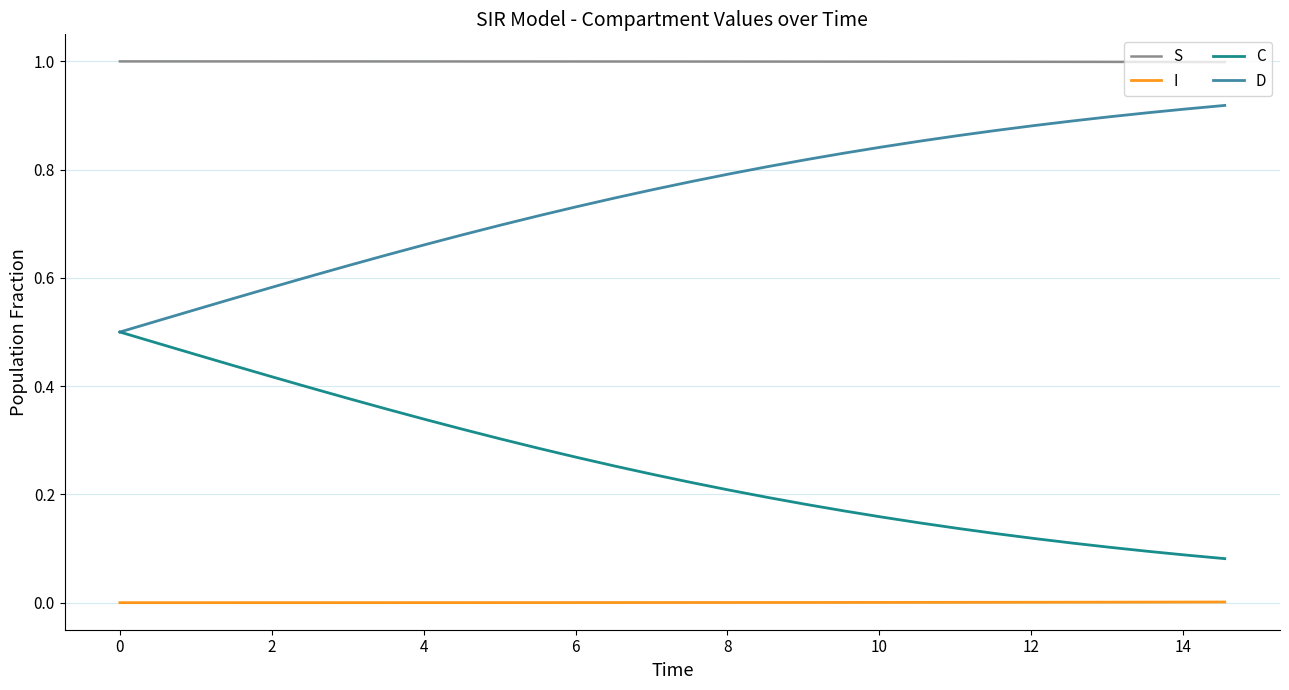

What is the maximum value for S?

1.0